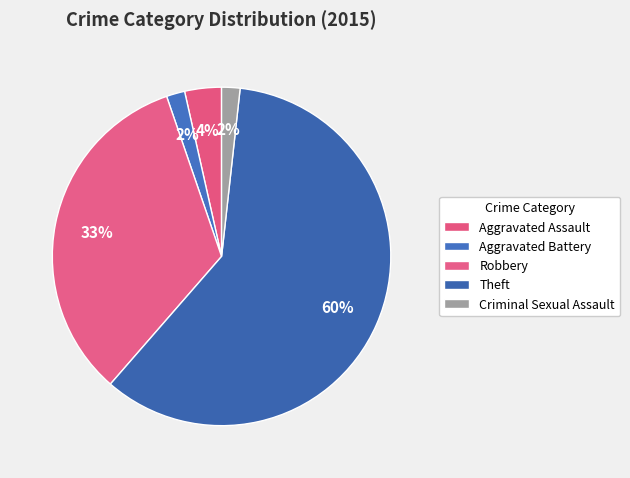

What is the largest slice in the pie chart?

Theft